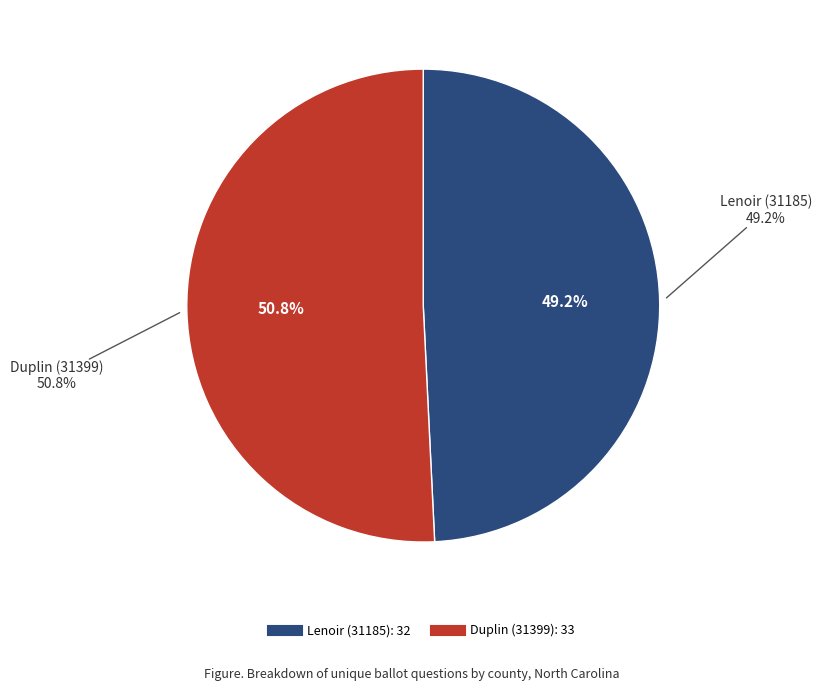

Which has a higher value, Lenoir (31185) or Duplin (31399)?

Duplin (31399)